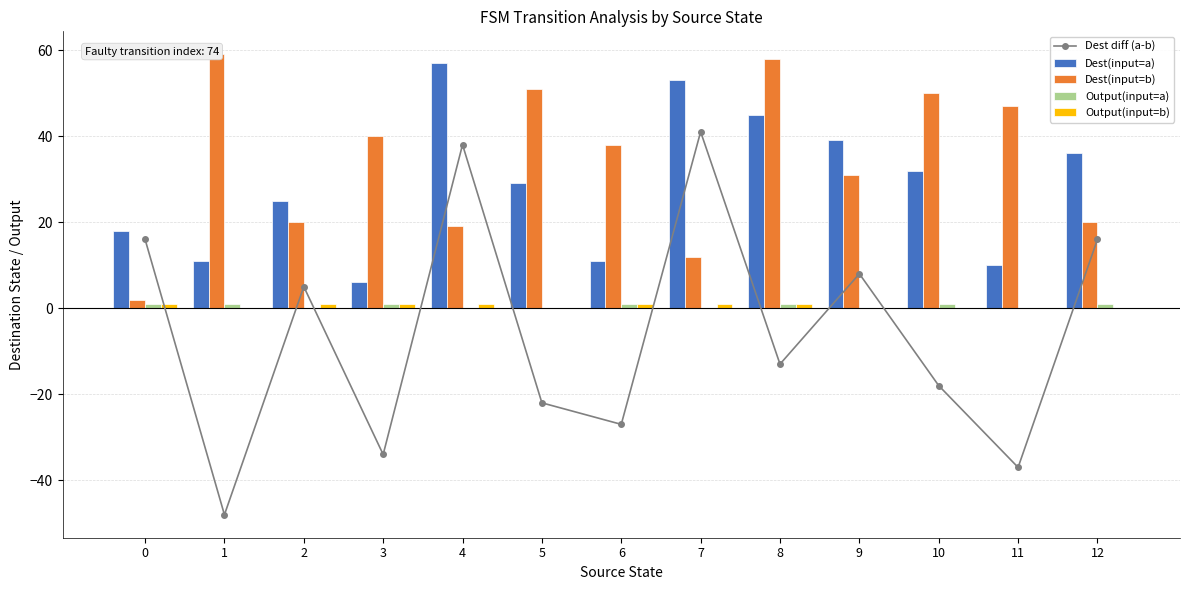

What is the total value across all series at 0?

38